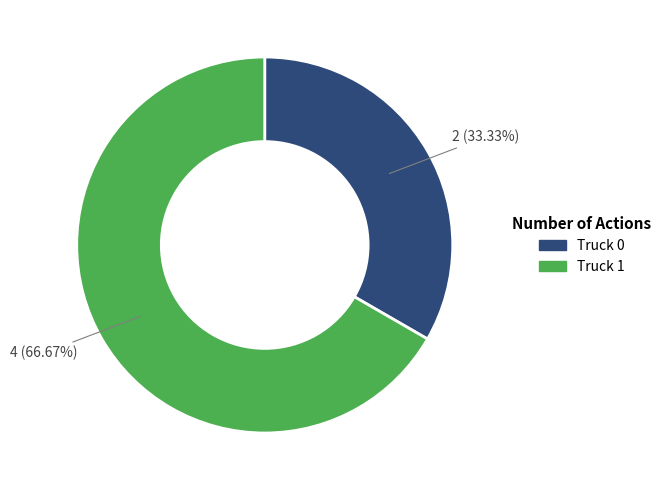

Which category has the biggest portion of the pie?

Truck 1